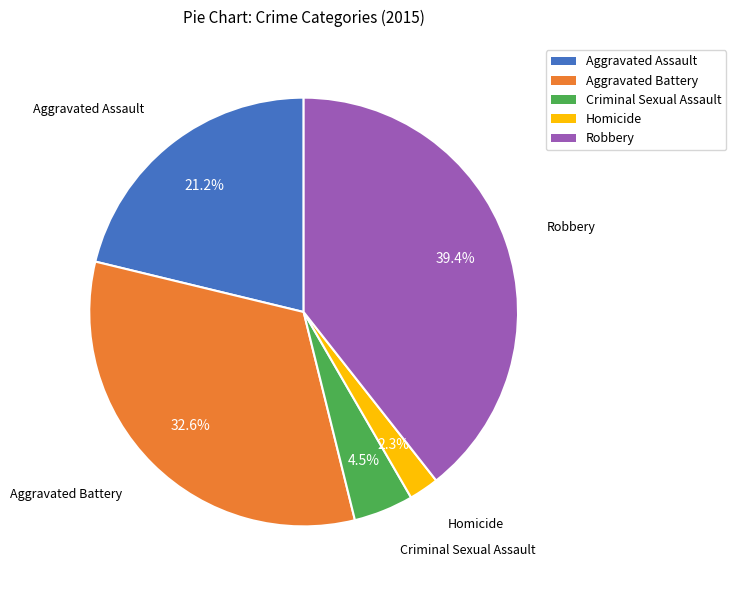

What is the smallest slice in the pie chart?

Homicide